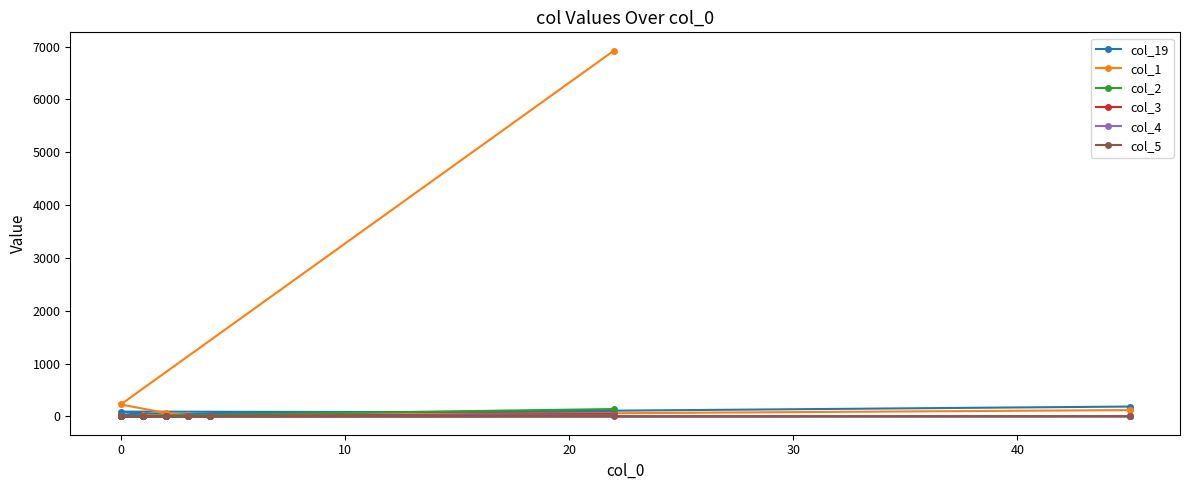

Rank the series by their maximum value, from highest to lowest.

col_1, col_19, col_2, col_3, col_4, col_5